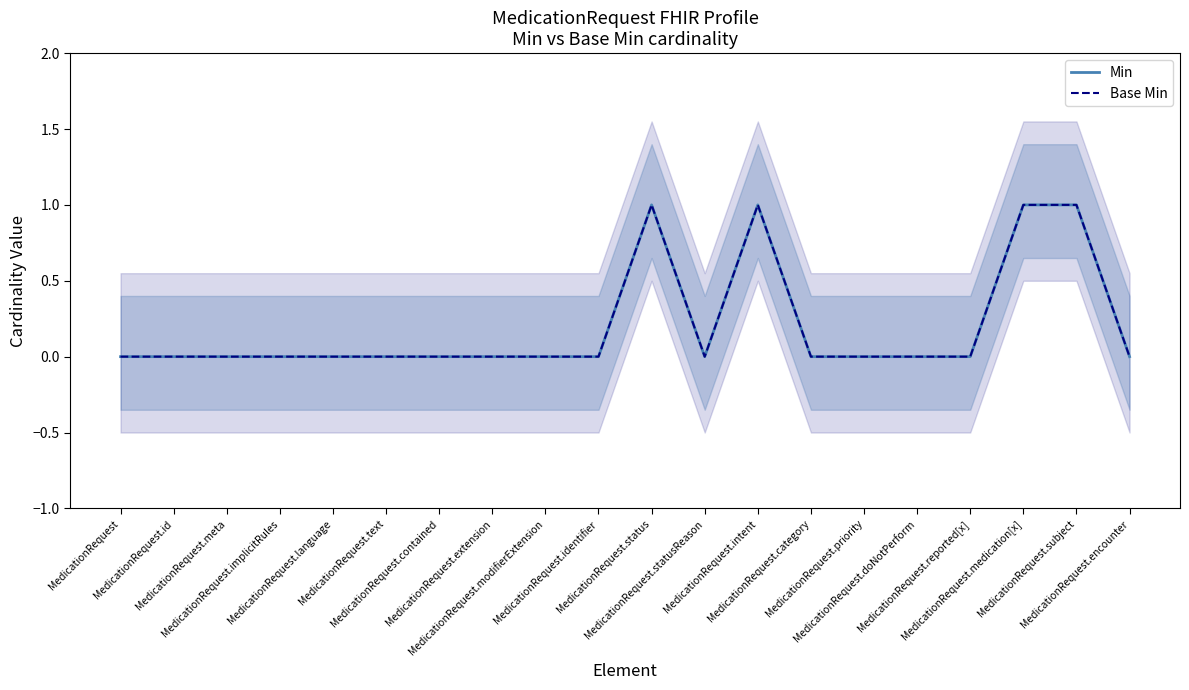

Is the value of Base Min at MedicationRequest.modifierExtension greater than the value of Min at MedicationRequest.identifier?

No